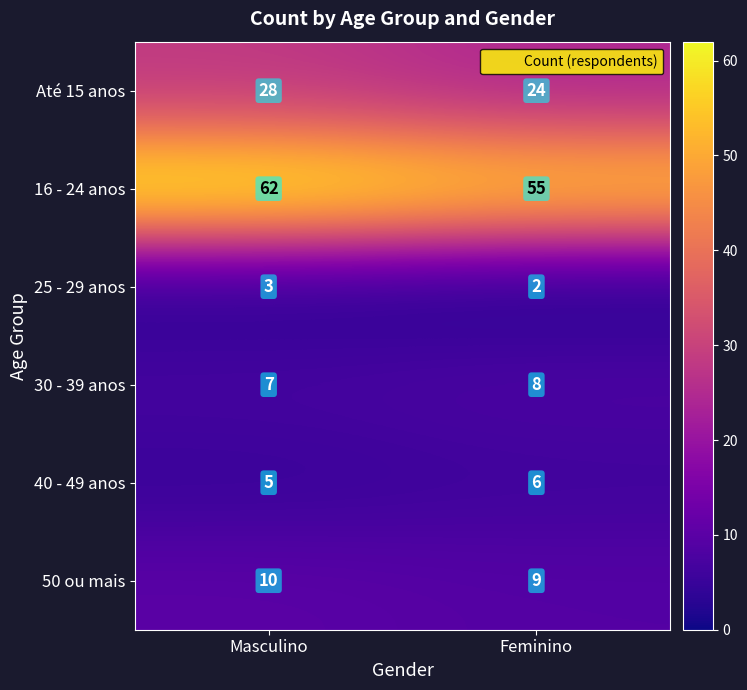

Reading left to right, what are all the values shown in this chart?

Até 15 anos: 28	24
16 - 24 anos: 62	55
25 - 29 anos: 3	2
30 - 39 anos: 7	8
40 - 49 anos: 5	6
50 ou mais: 10	9